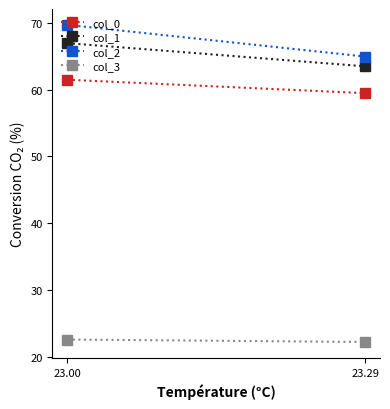

What is the difference between the highest and lowest values at 23.00?

47.0